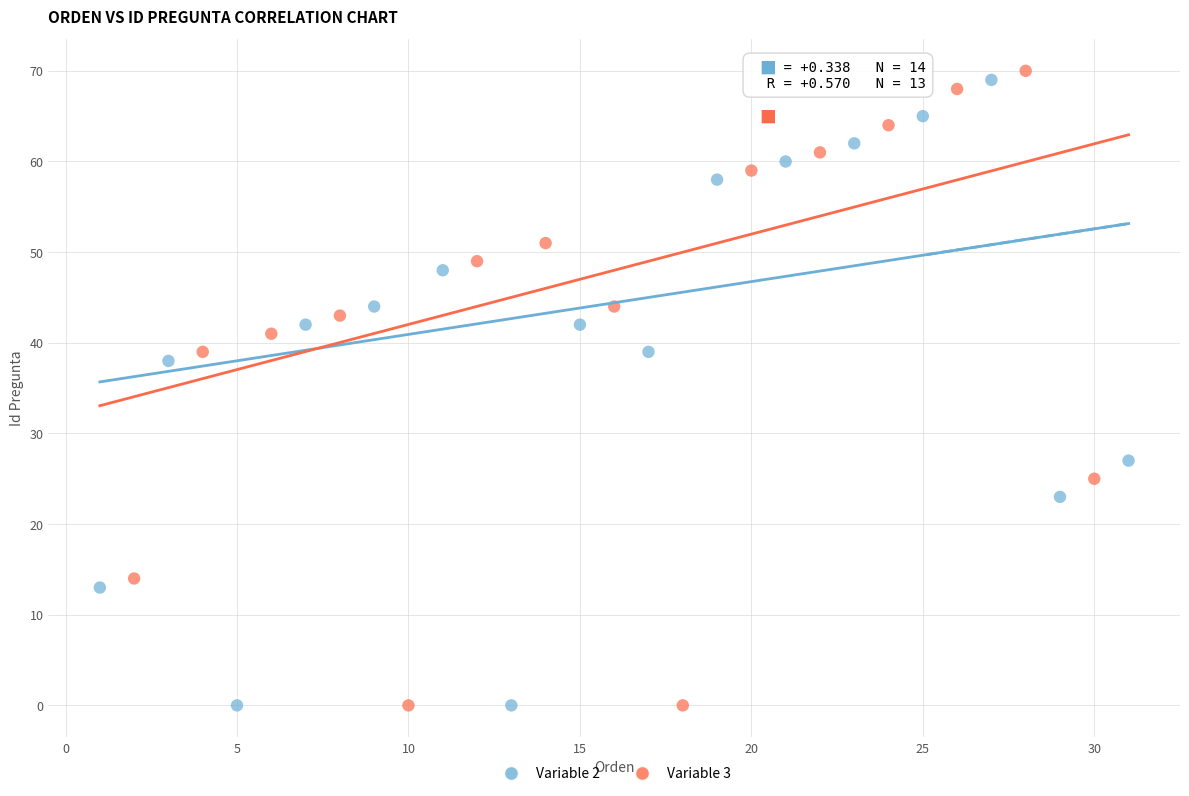

What are all the series names shown in the legend?

Variable 2, Variable 3